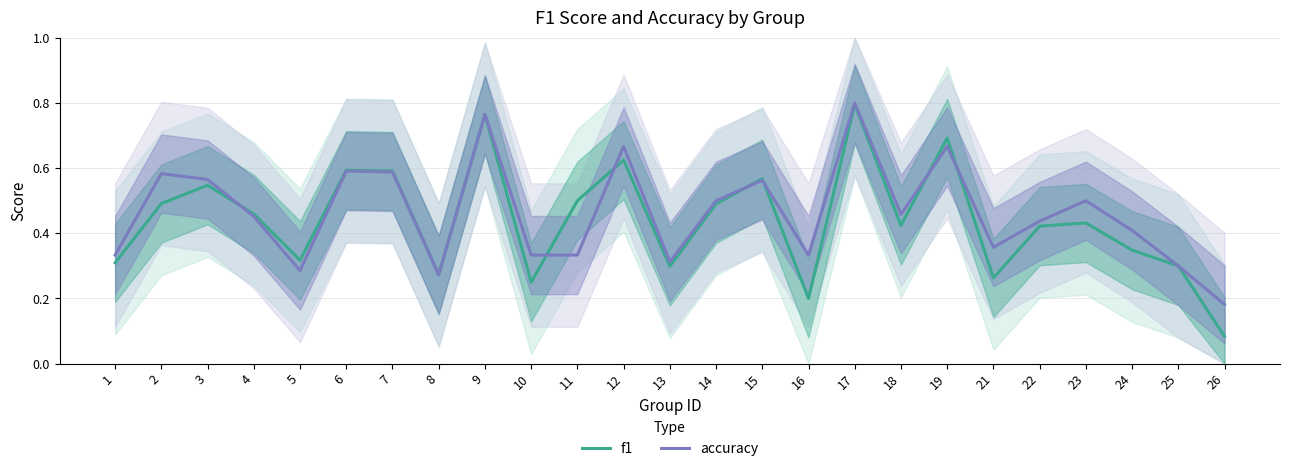

How many interior local peaks does the accuracy series have?

8